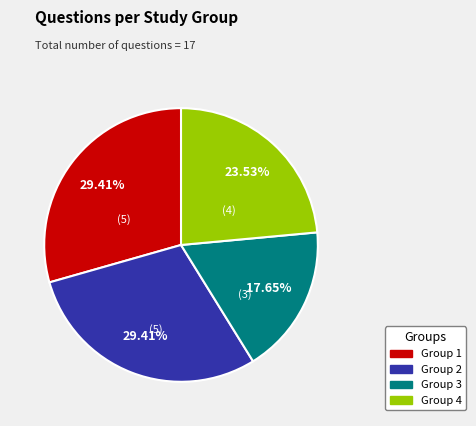

How many slices are in this pie chart?

4